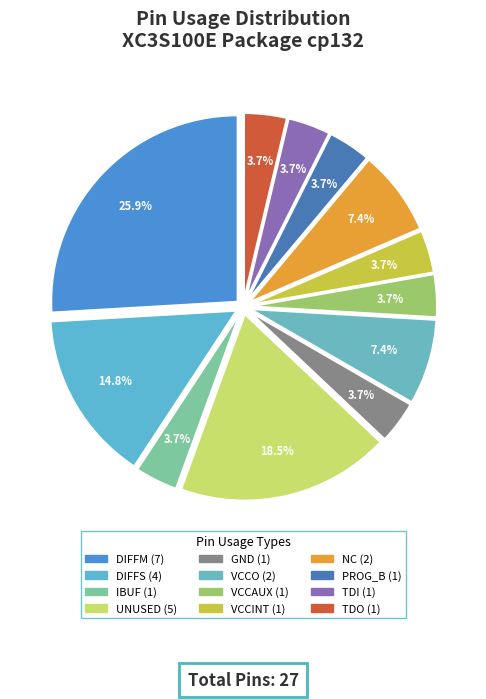

How many segments does this pie chart have?

12